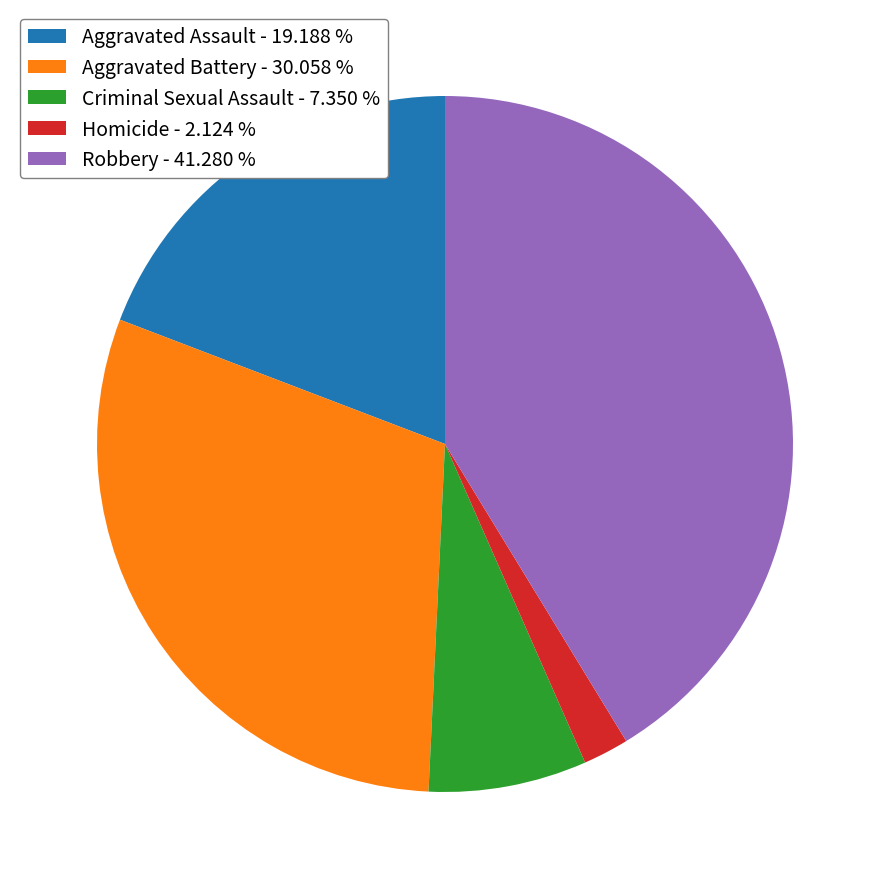

Between Homicide - 2.124 % and Robbery - 41.280 %, which is larger?

Robbery - 41.280 %